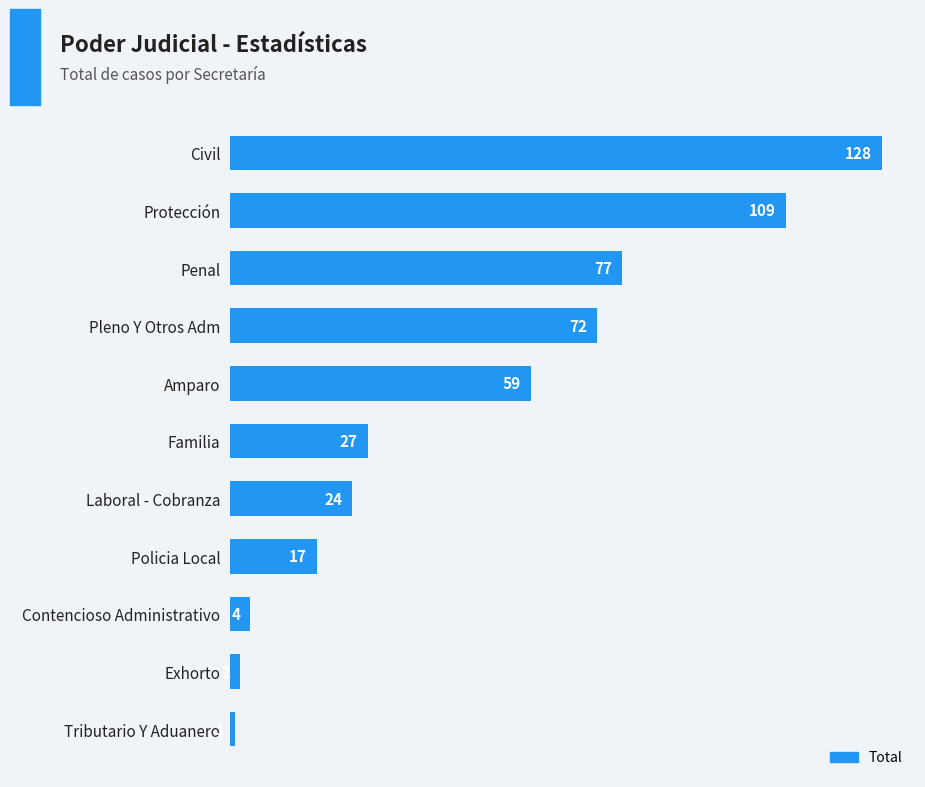

Reading top to bottom, extract all data points from this chart.

Civil=128	Protección=109	Penal=77	Pleno Y Otros Adm=72	Amparo=59	Familia=27	Laboral - Cobranza=24	Policia Local=17	Contencioso Administrativo=4	Exhorto=2	Tributario Y Aduanero=1